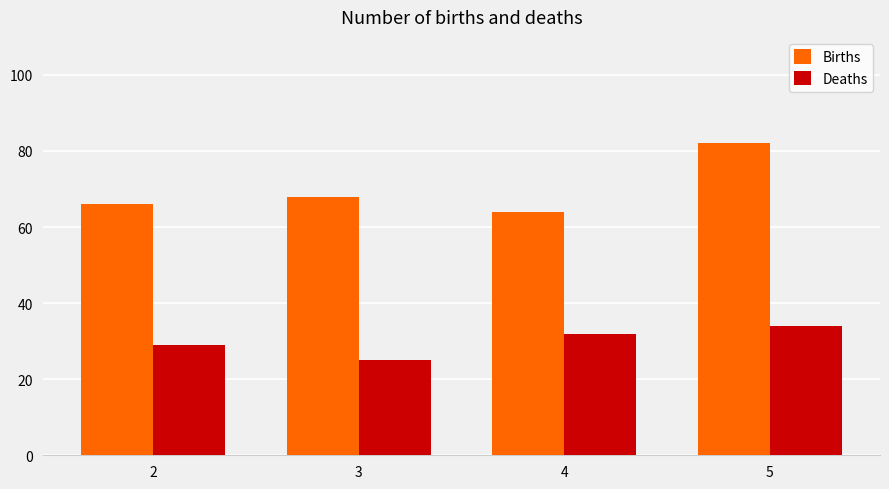

What is the sum of all Births values?

280